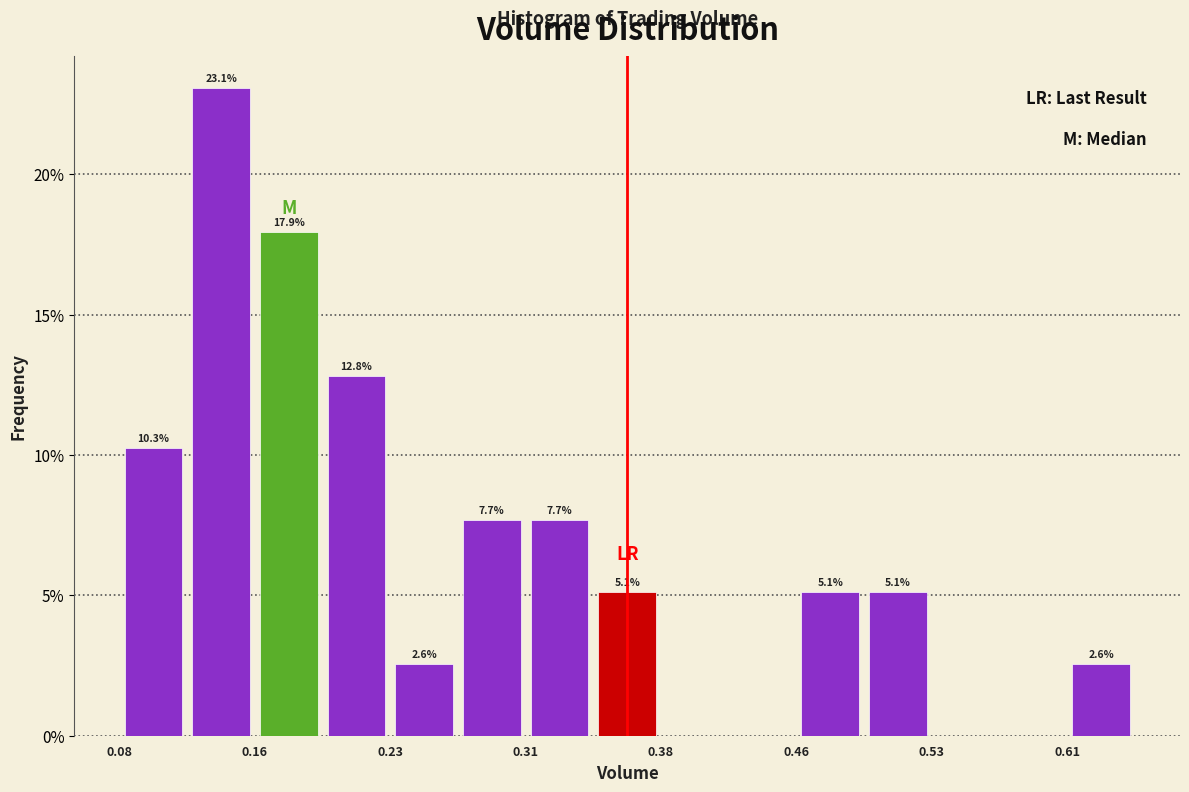

Read against the x-axis, roughly where is the centre of the tallest bar?

0.14